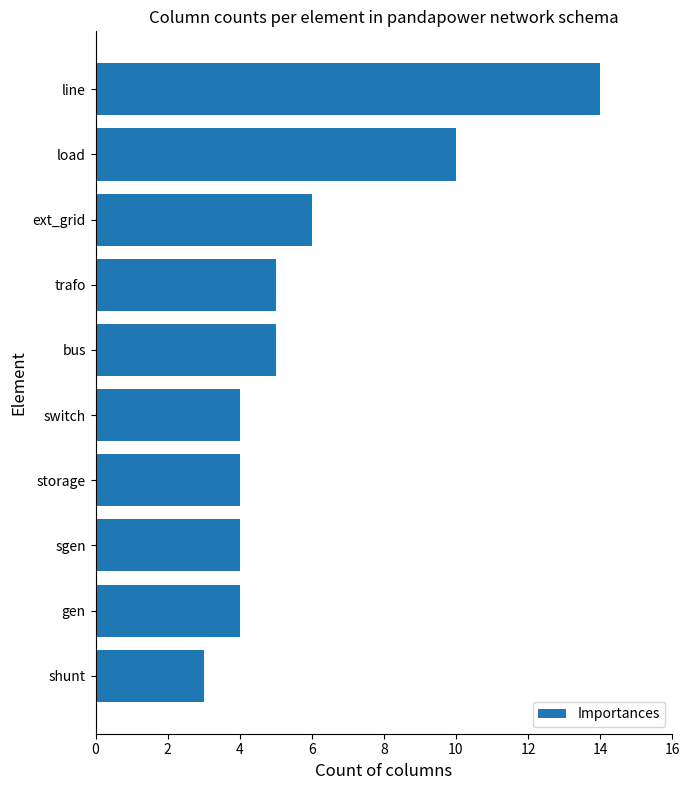

What is the ratio of the value at line to the value at storage?

3.5